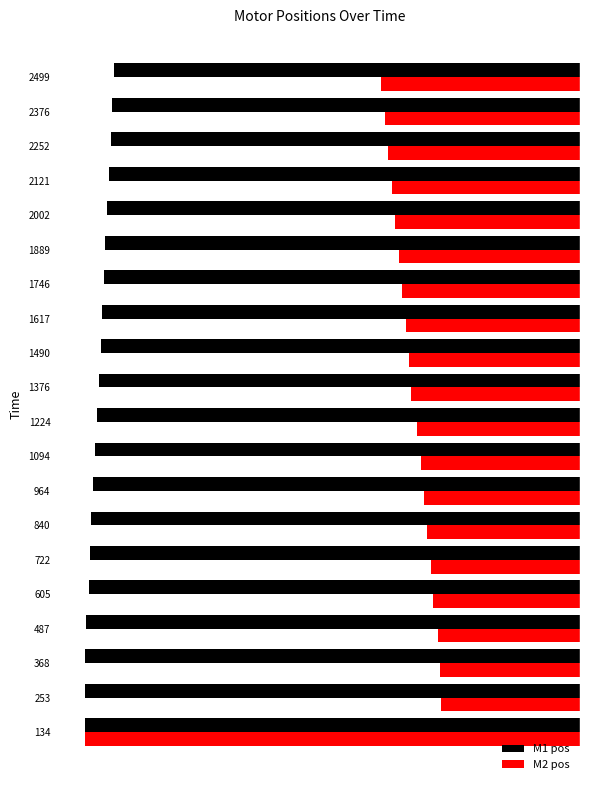

What is the highest value of the M2 pos series?

-83.6